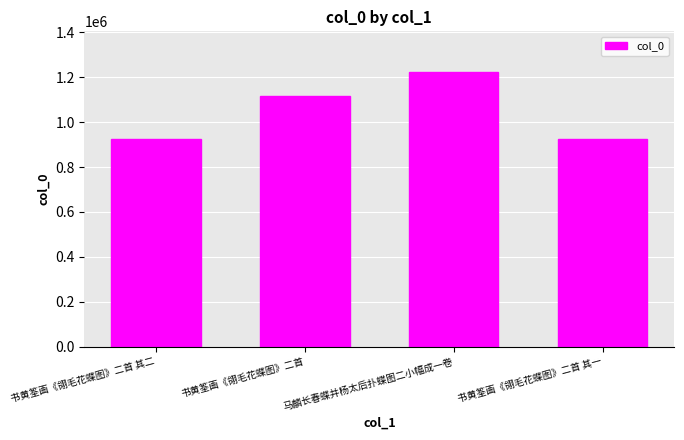

How many values are below 1116728?

2